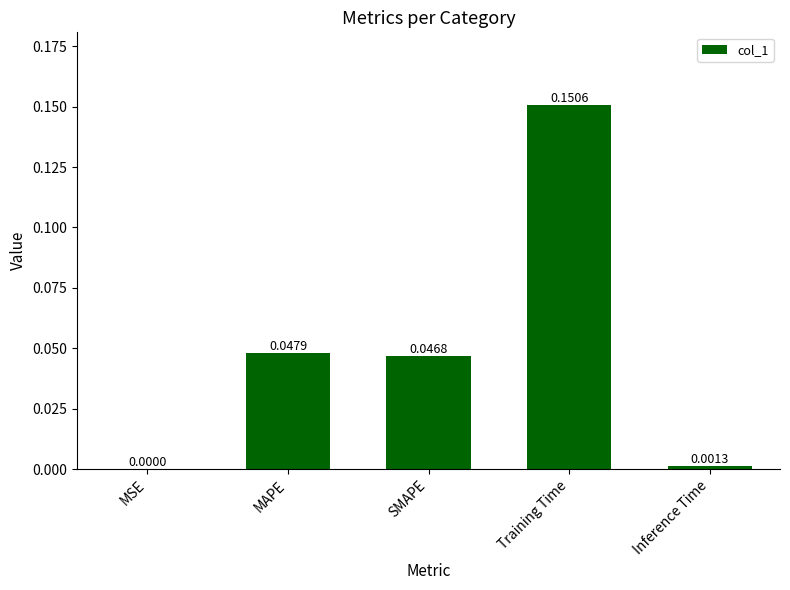

What is the change in value from Training Time to Inference Time?

-0.1